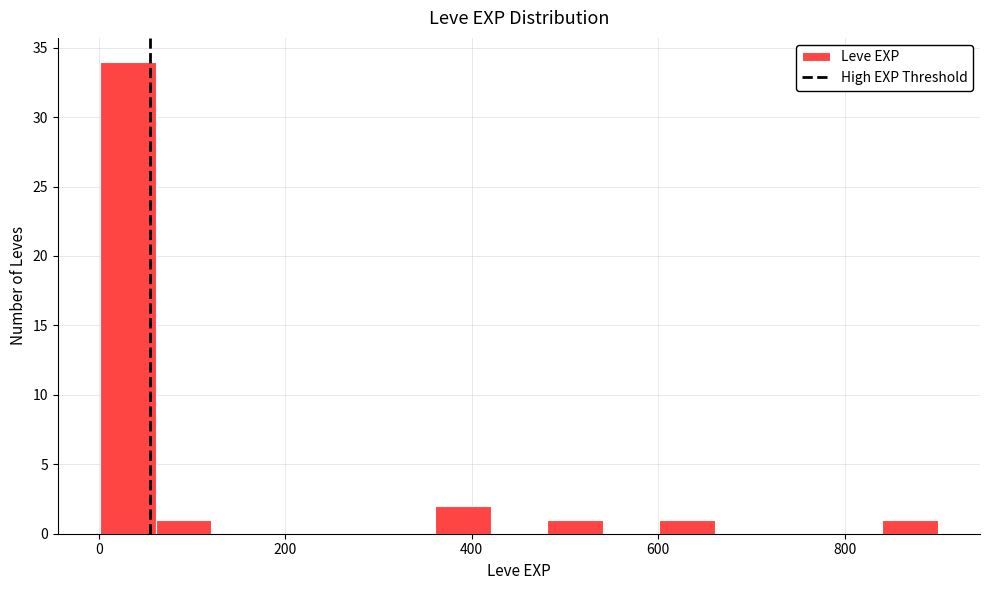

Around what value on the x-axis is the tallest bar? Give the approximate position of its centre, as read against the axis.

40